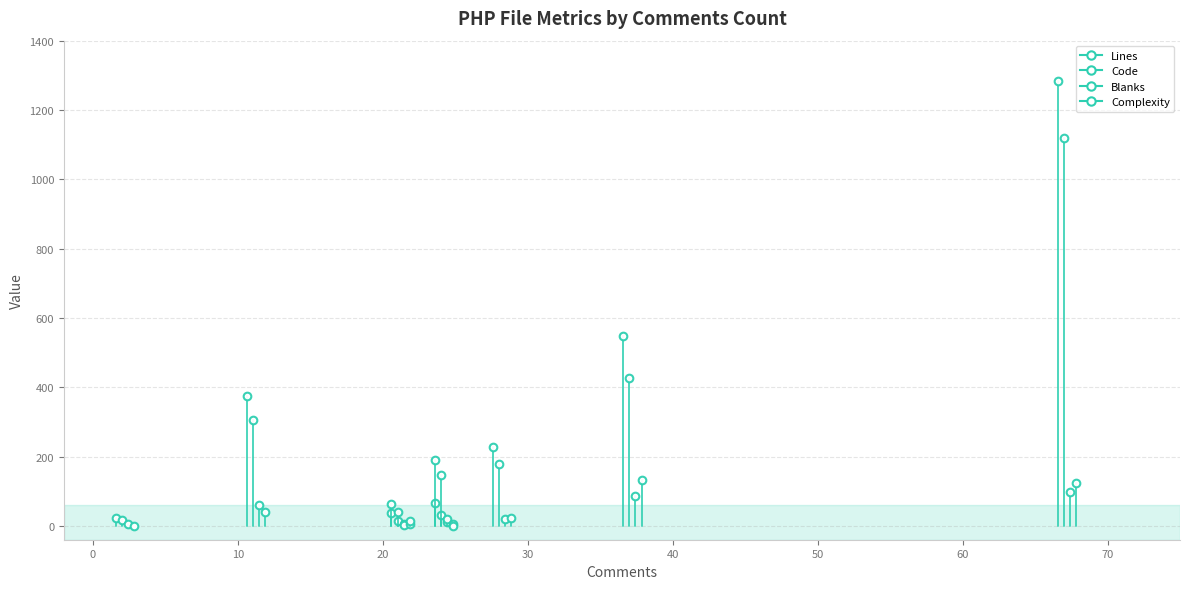

True or false: Complexity has a value of 34 at ajax.php.

False